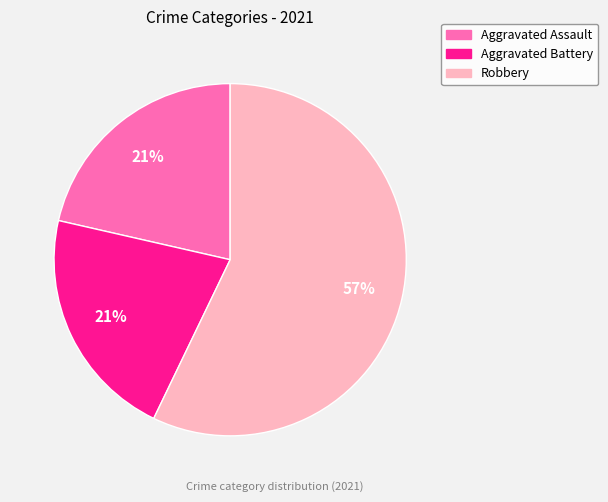

To the nearest percent, what is the difference between the largest and smallest slice percentages?

36%